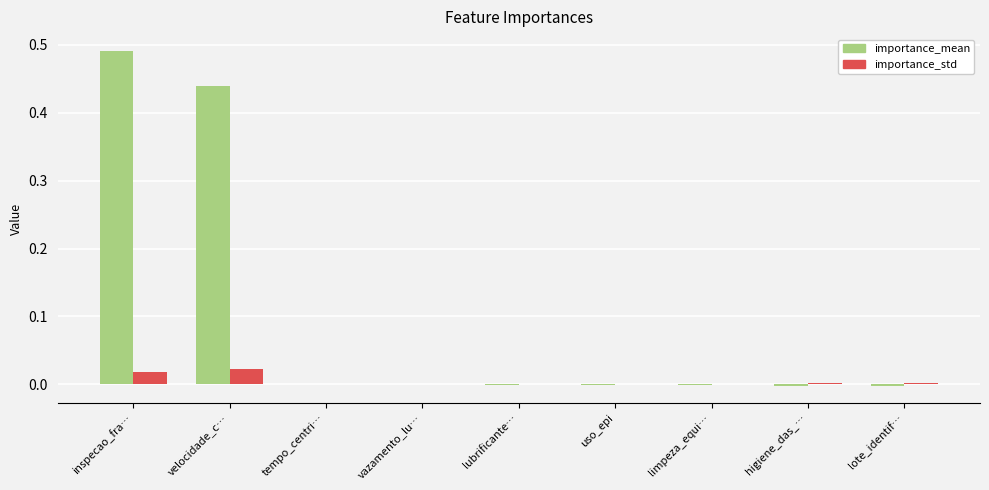

The value of importance_std at vazamento_lu… is 0.0. True or false?

True